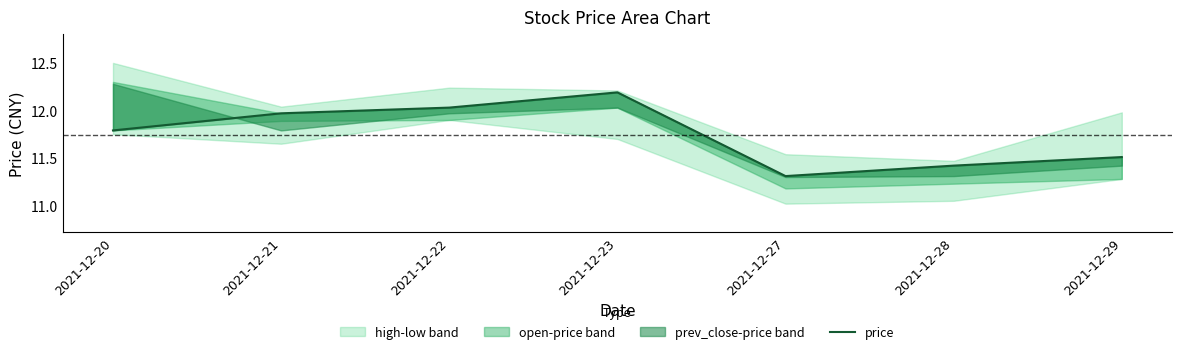

What is the ratio of the value at 2021-12-27 to the value at 2021-12-23?

0.9